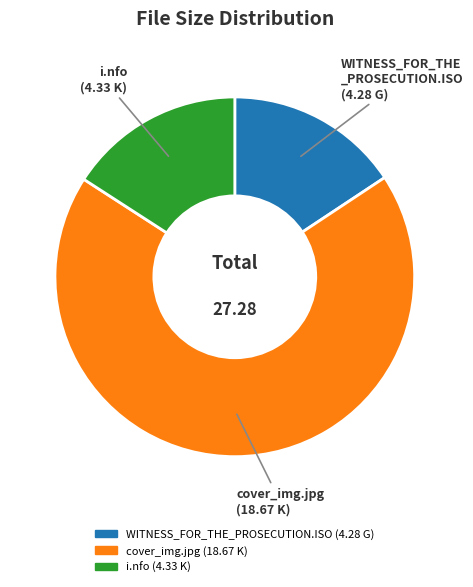

Is there any slice that represents more than half of the pie?

Yes